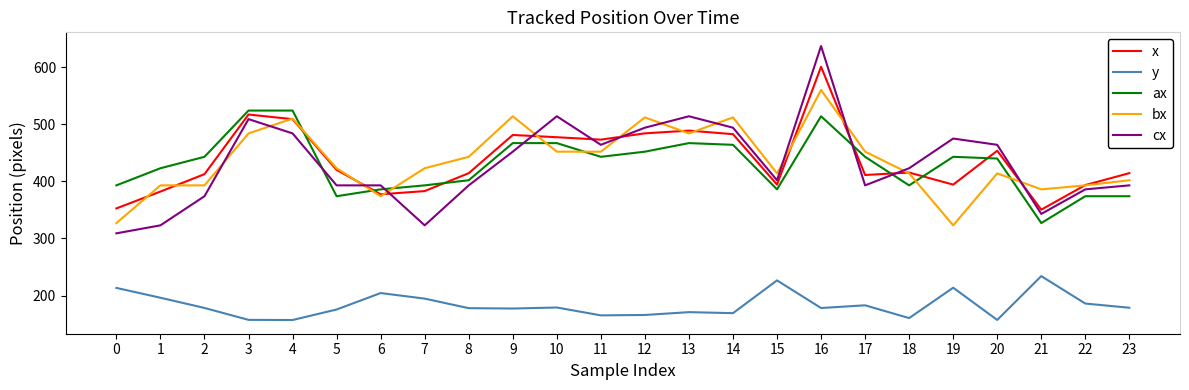

At how many categories does at least one series exceed 581?

1